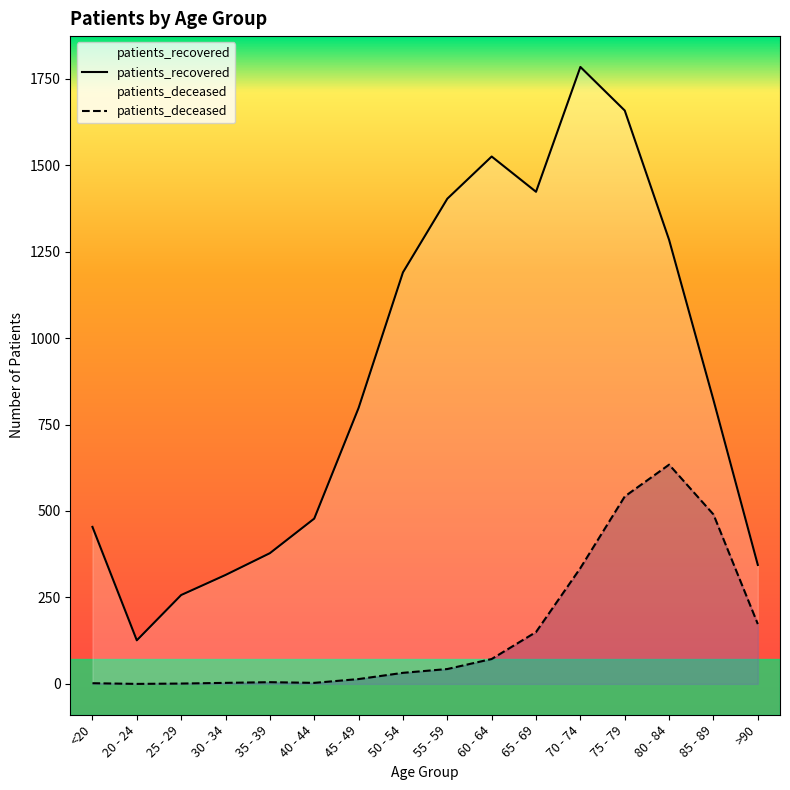

True or false: patients_deceased has a value of 490 at 85 - 89.

True